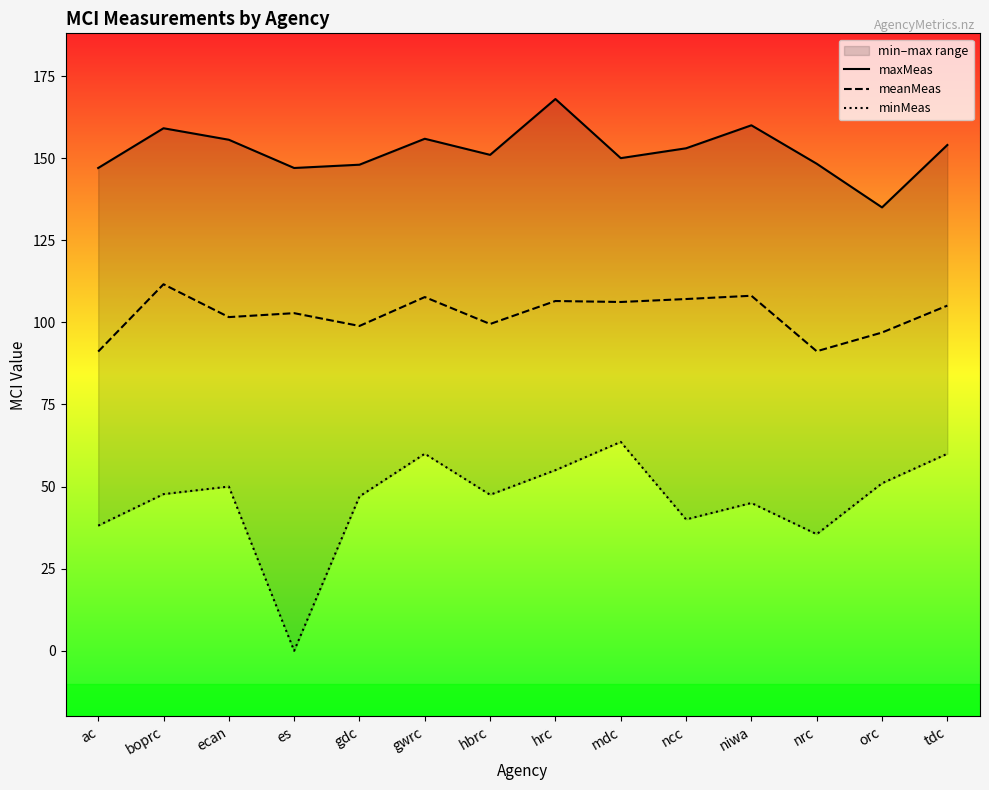

True or false: minMeas has a value of 26.9 at orc.

False